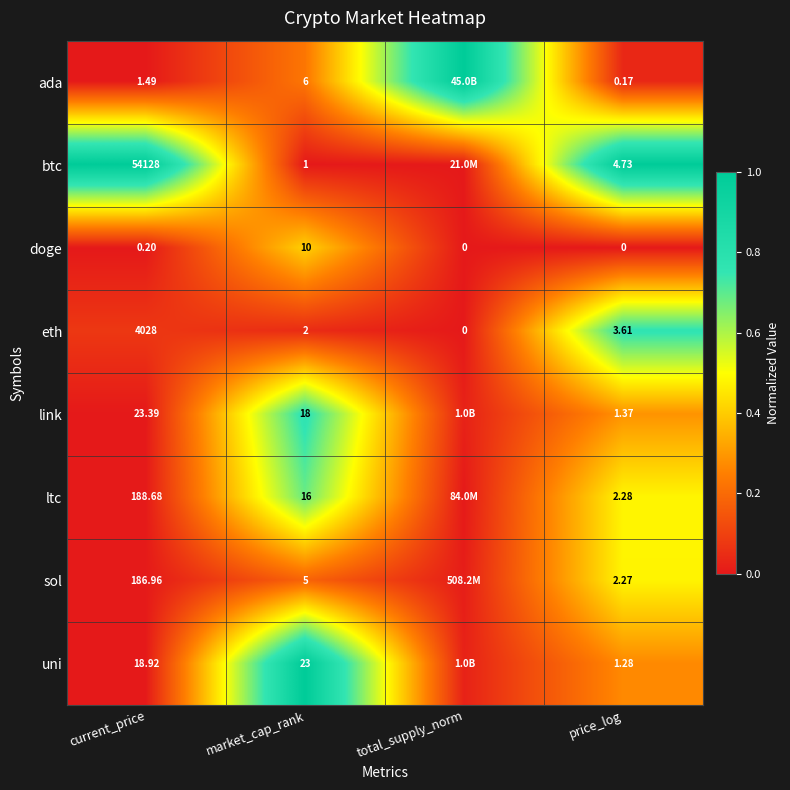

Which series changed the most between current_price and price_log?

btc